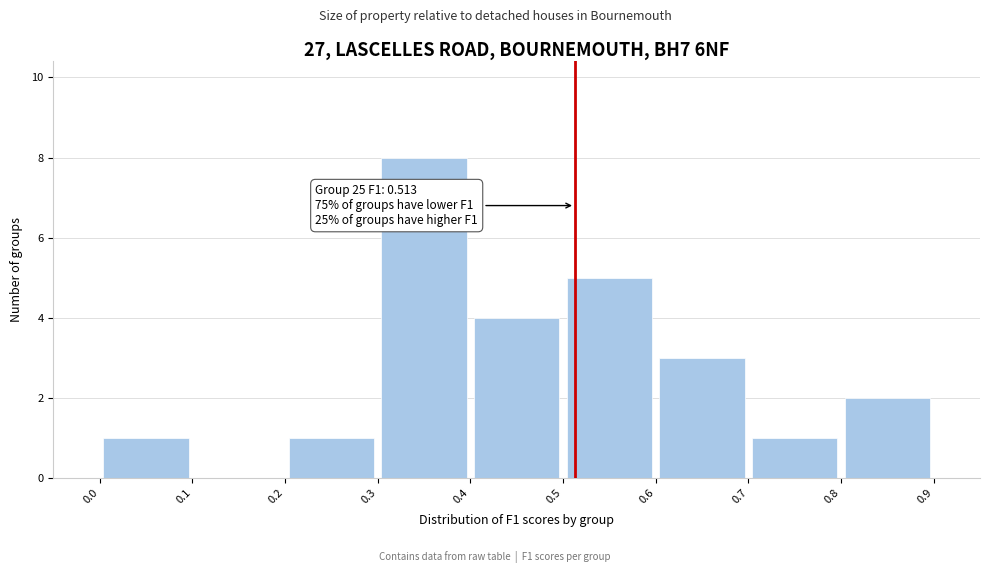

Over which range of the x-axis is the bar tallest?

0.3 to 0.4